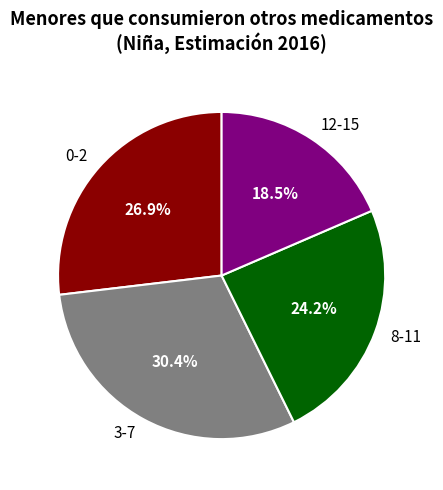

Is 0-2 the majority of the pie?

No